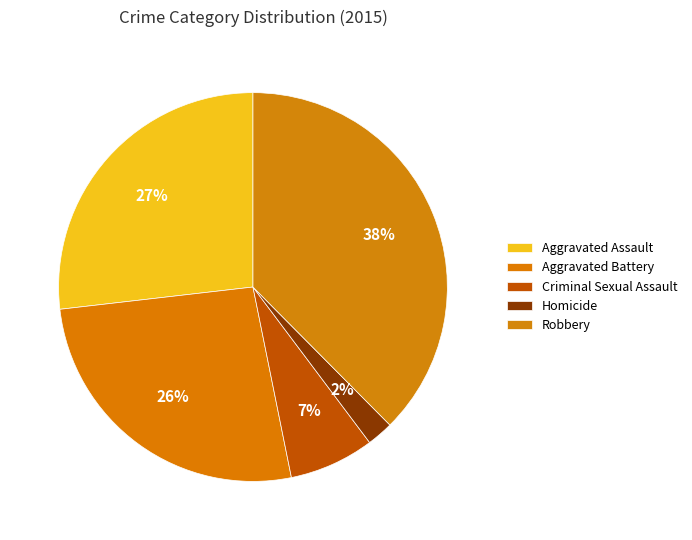

How many segments does this pie chart have?

5